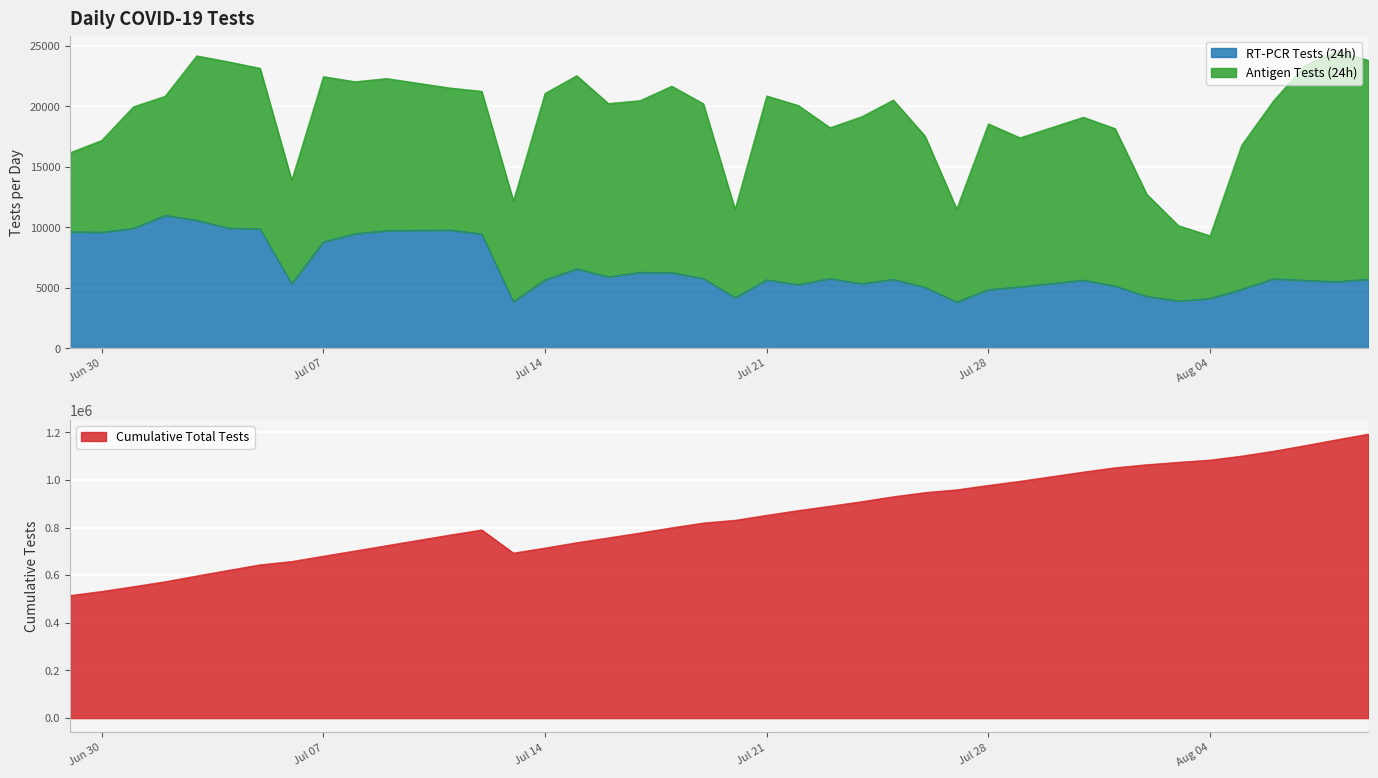

What is the minimum value for RT-PCR Tests (24h)?

3821